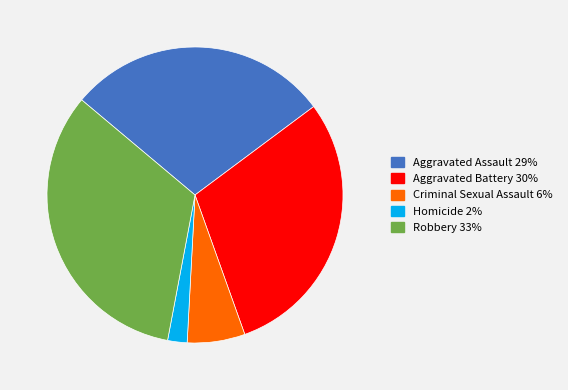

Rank the categories by value from lowest to highest.

Homicide, Criminal Sexual Assault, Aggravated Assault, Aggravated Battery, Robbery